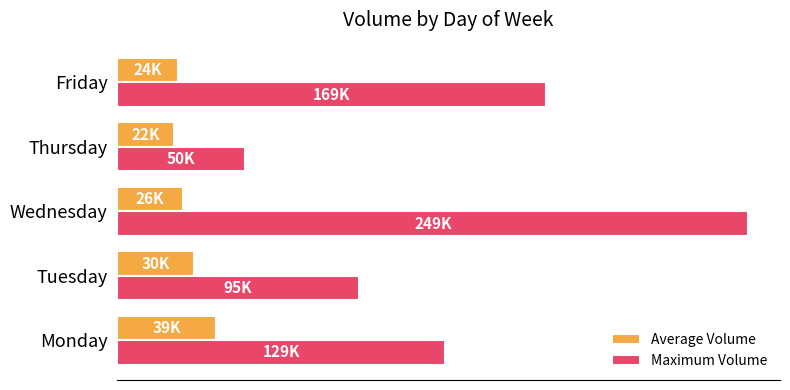

Reading right to left, transcribe all the data shown in this chart.

Average Volume: 23672	22180	25812	30107	38843
Maximum Volume: 169017	50177	248640	95073	129023